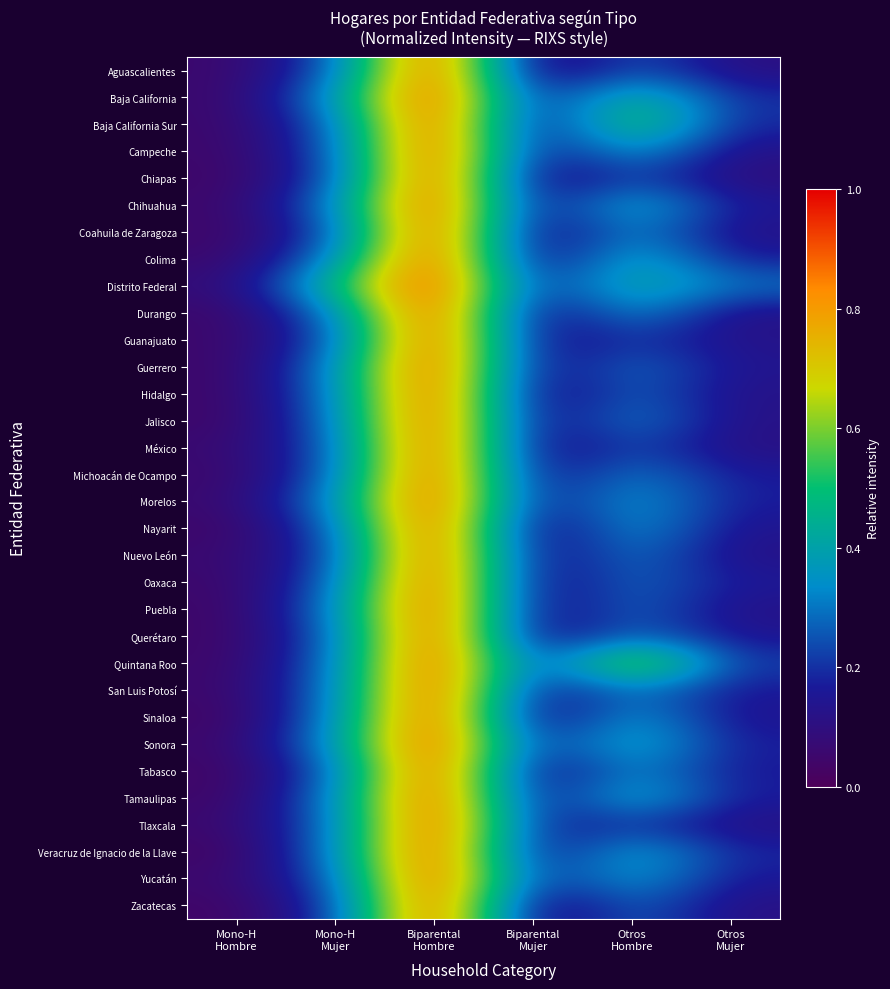

Which has a higher value, Otros
Hombre or Mono-H
Mujer?

Otros
Hombre